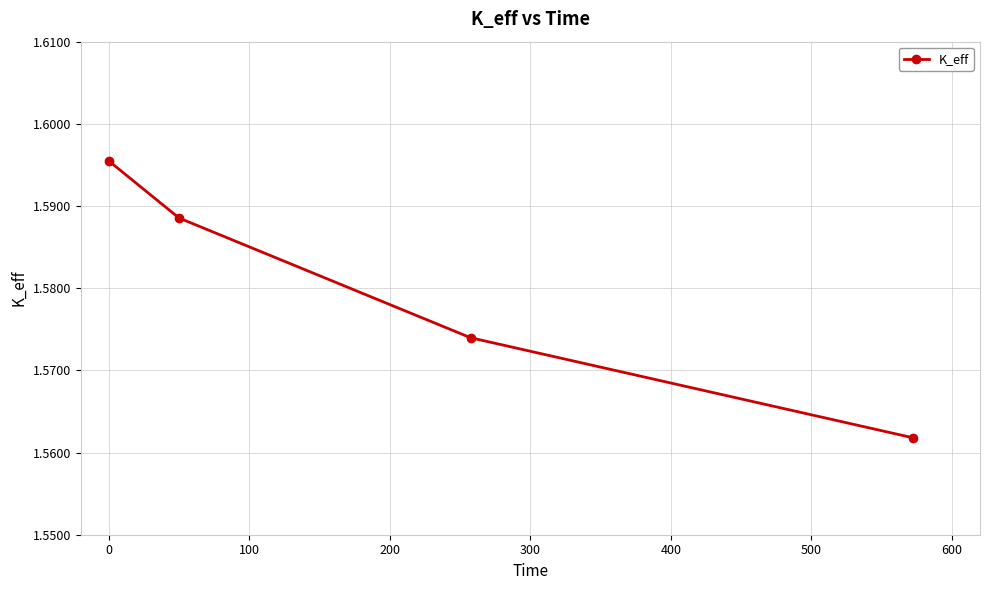

What is the sum of all values?

6.3